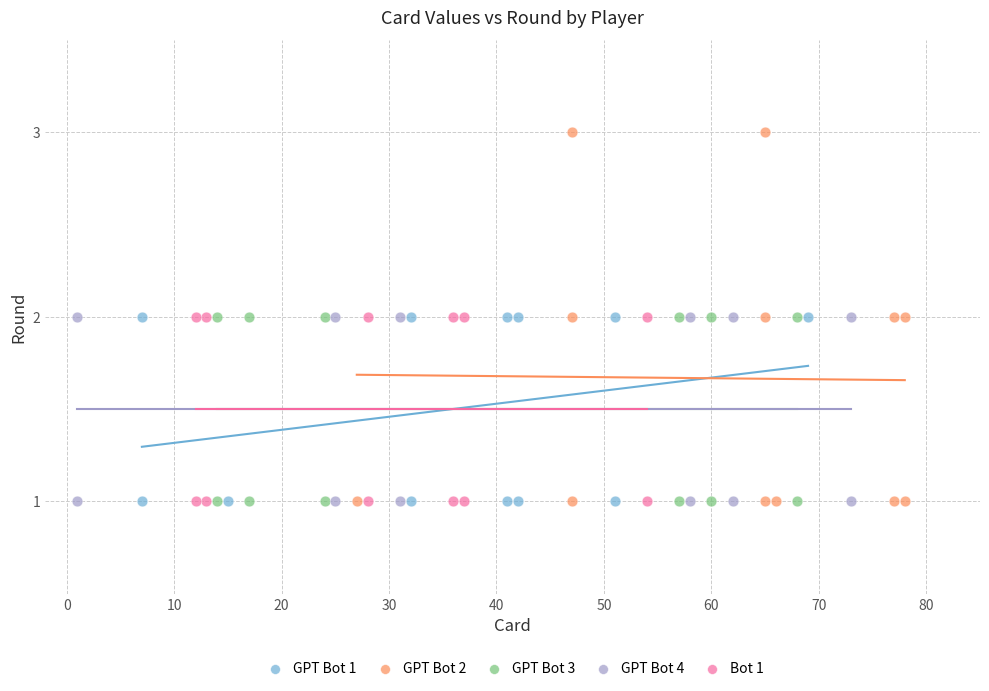

Which series reaches the maximum Y coordinate?

GPT Bot 2